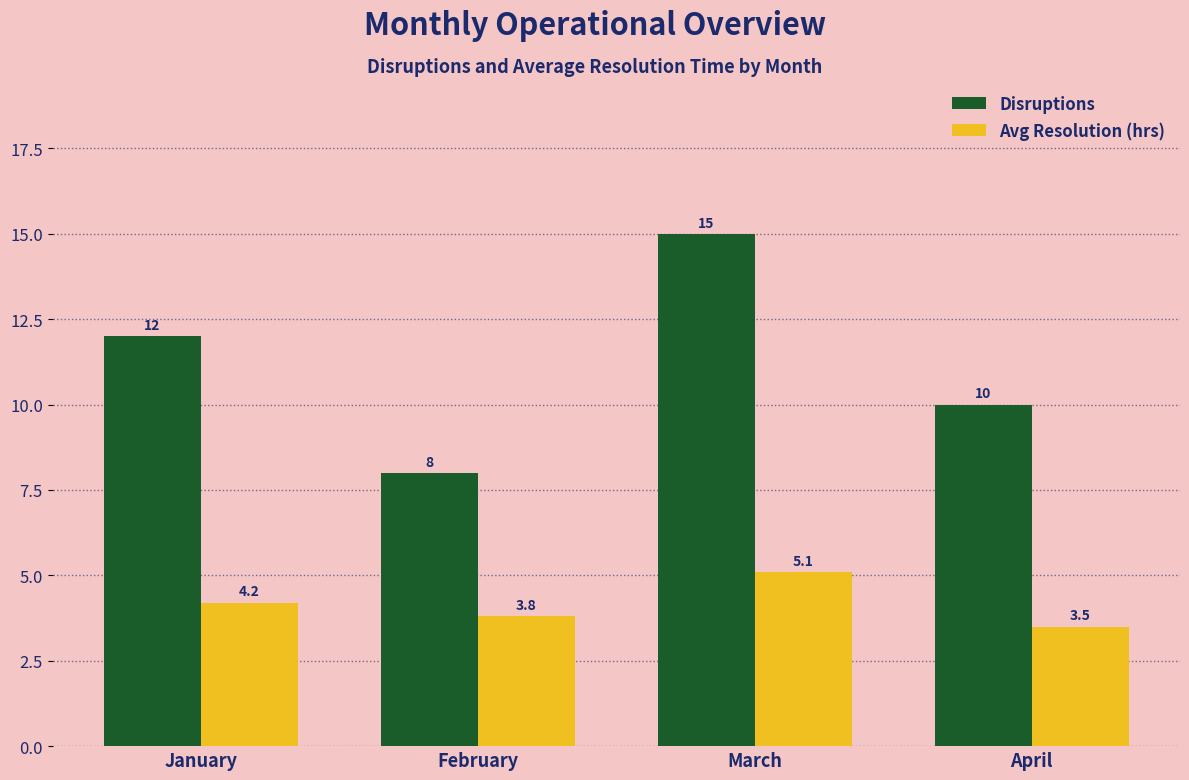

Reading left to right, transcribe all the data shown in this chart.

Disruptions: January=12.0	February=8.0	March=15.0	April=10.0
Avg Resolution (hrs): January=4.2	February=3.8	March=5.1	April=3.5